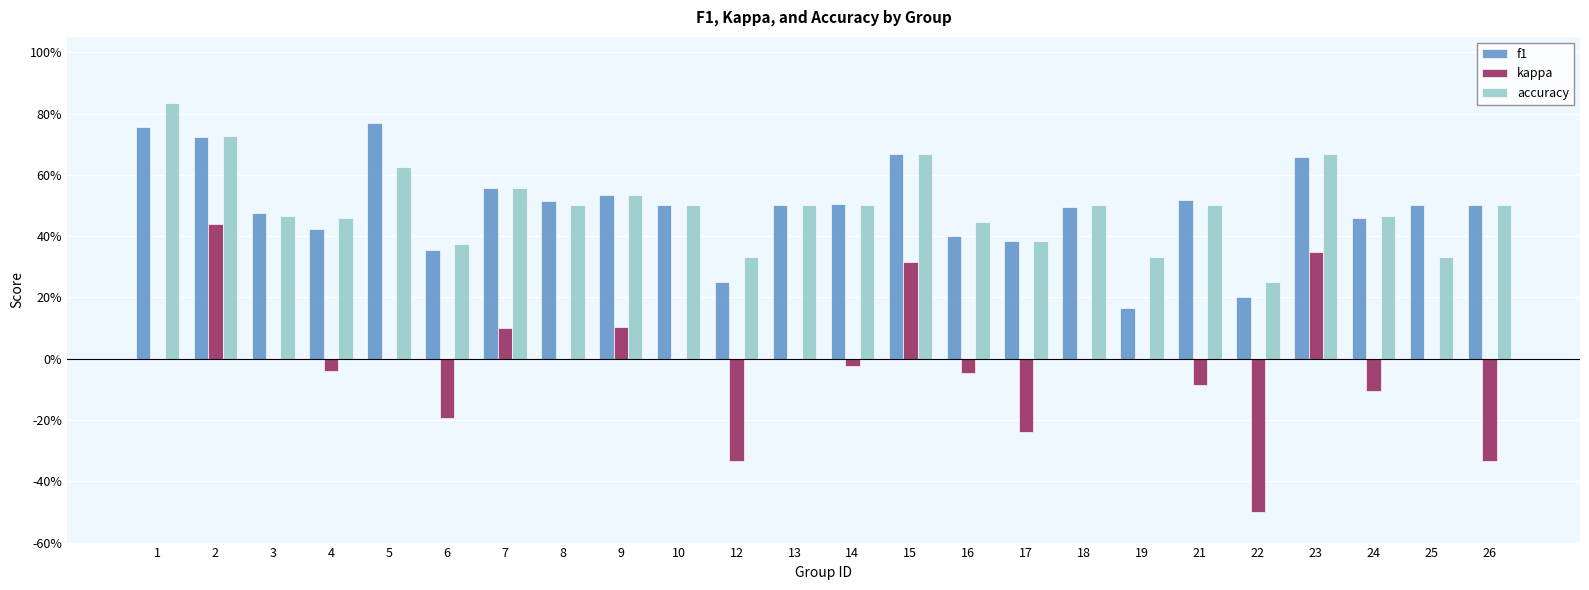

Does the chart contain stacked bars?

No